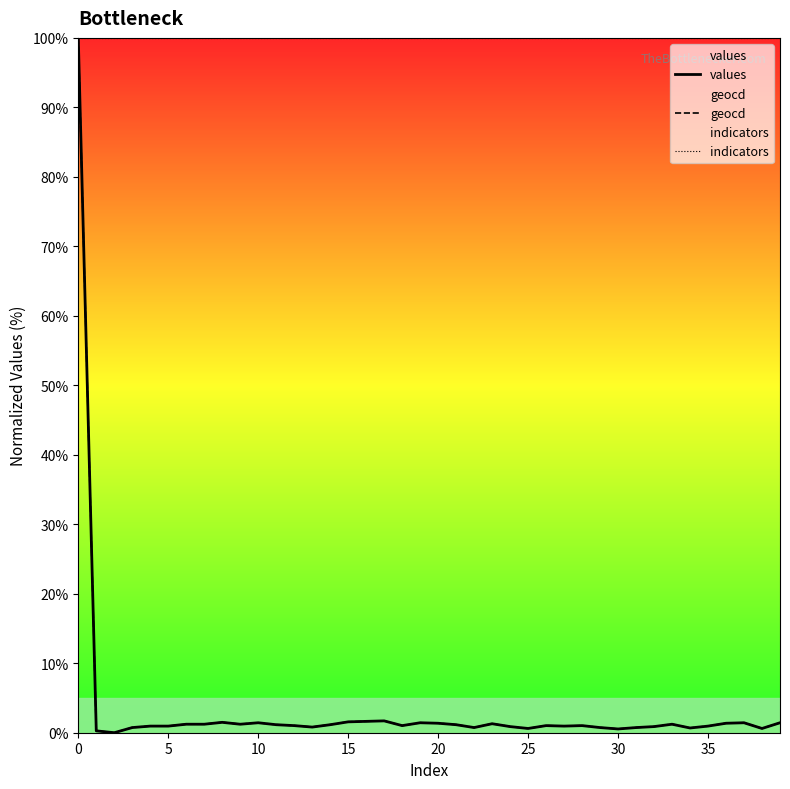

What is the greatest value displayed?

100.0